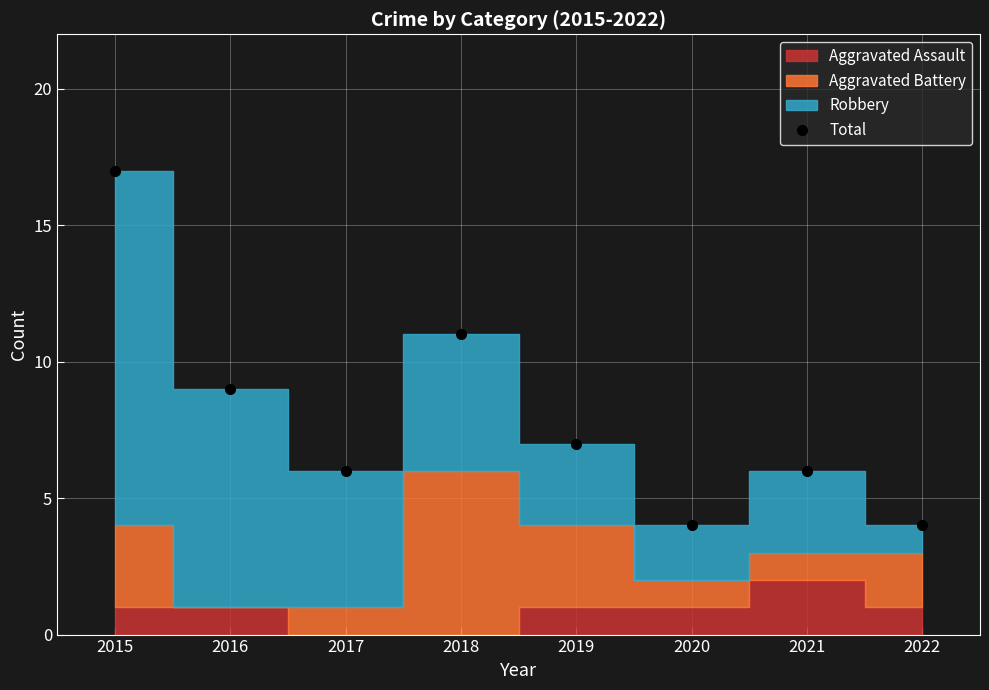

Reading left to right, what are all the values shown in this chart?

2015=17	2016=9	2017=6	2018=11	2019=7	2020=4	2021=6	2022=4